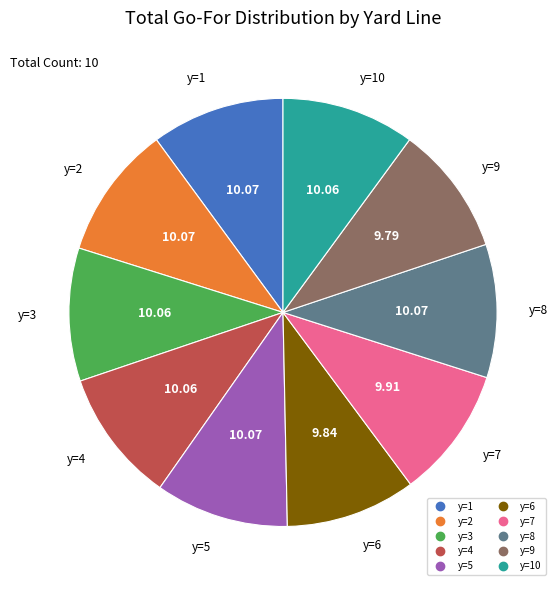

Is there any slice that represents more than half of the pie?

No